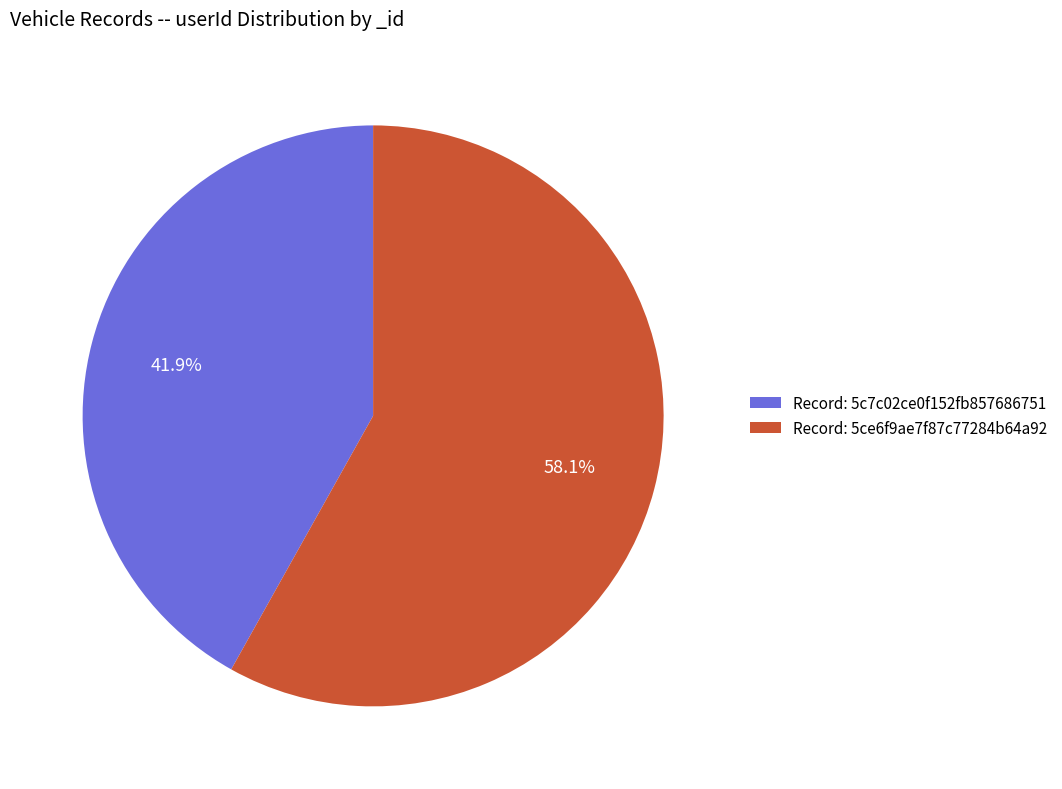

What is the ratio of the value at Record: 5ce6f9ae7f87c77284b64a92 to the value at Record: 5c7c02ce0f152fb857686751?

1.4